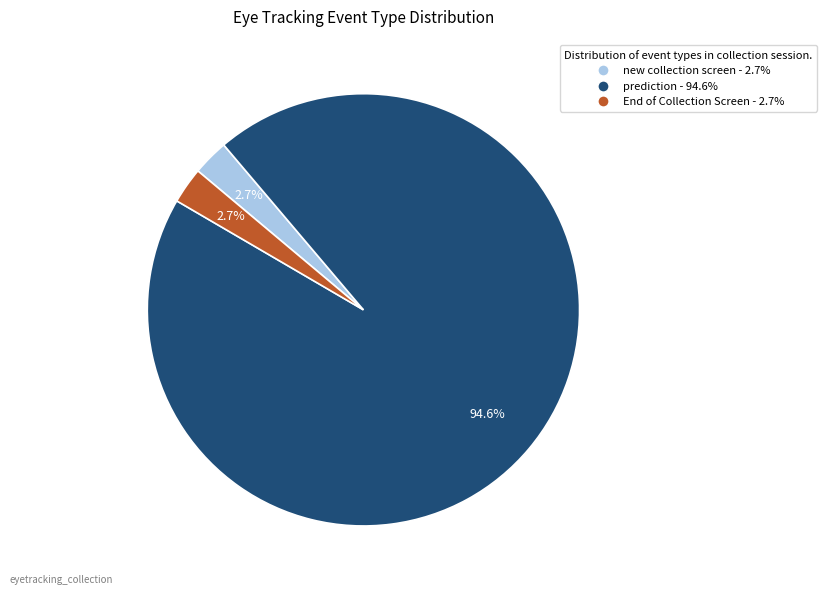

To the nearest percent, what percentage of the pie is new collection screen?

3%